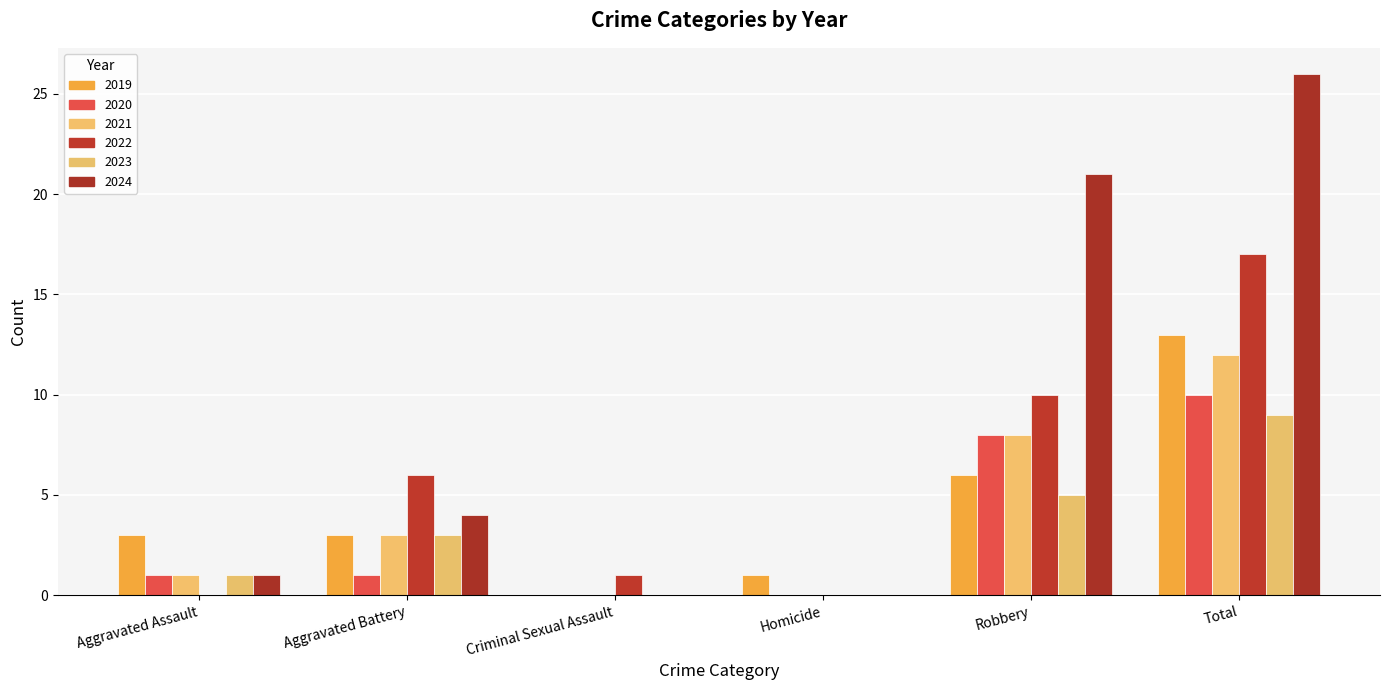

True or false: 2023 has a value of 3 at Aggravated Battery.

True